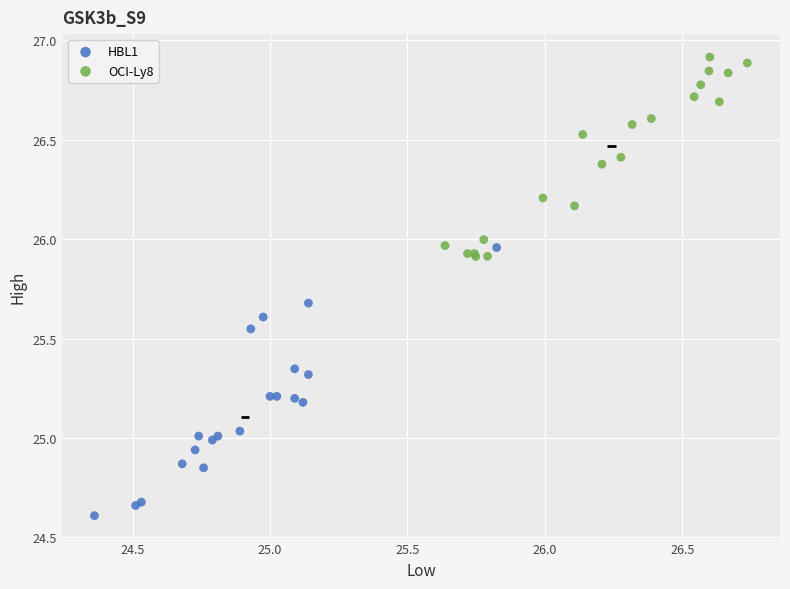

What are all the series names shown in the legend?

HBL1, OCI-Ly8